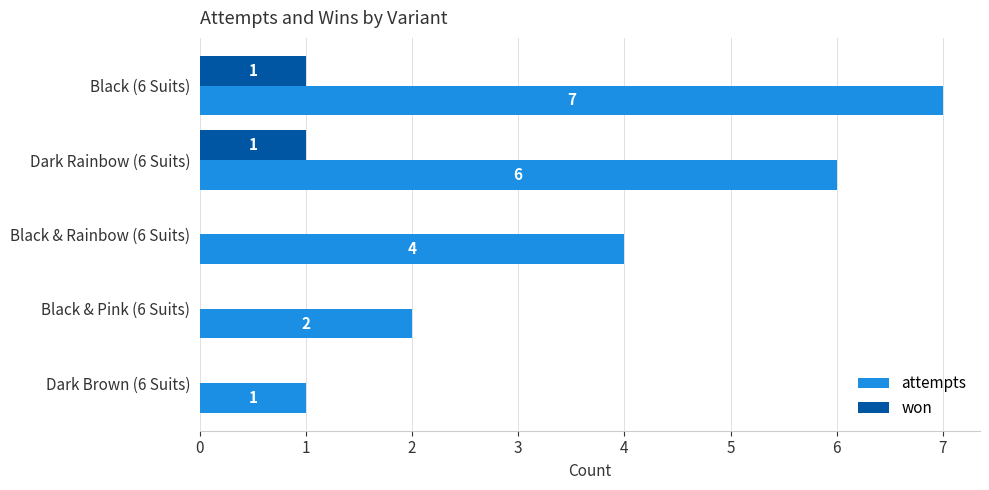

How many won values are between 0 and 1?

5